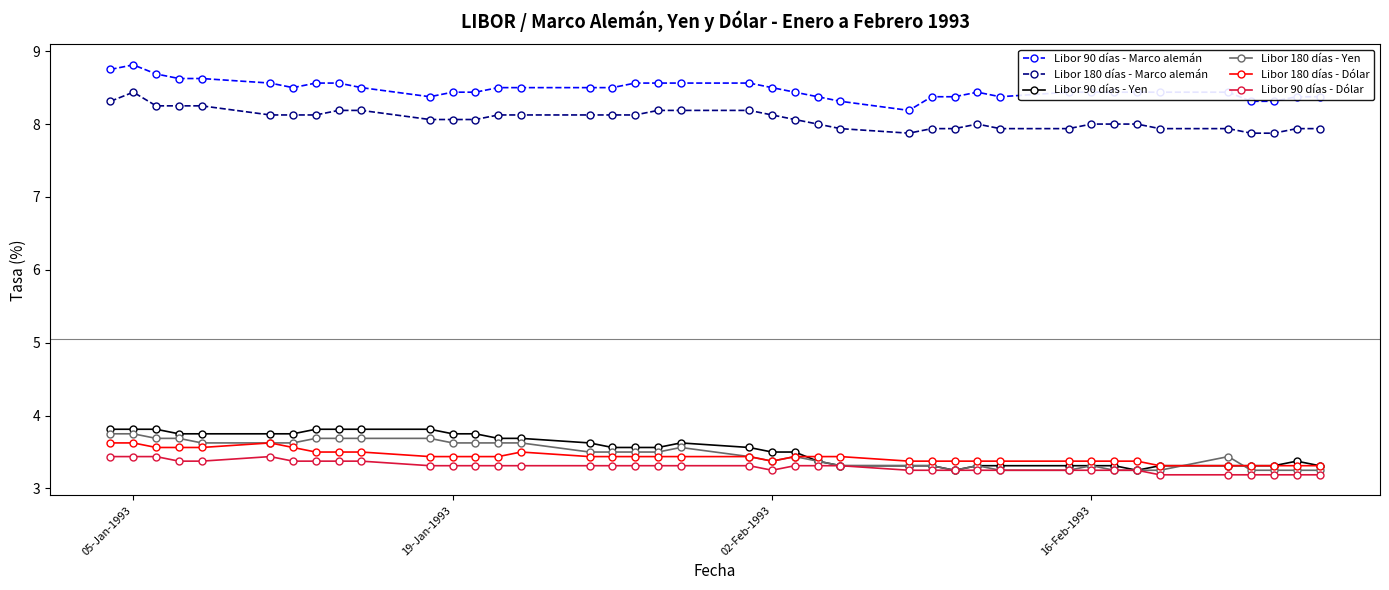

What is the highest value of the Libor 180 días - Yen series?

3.8